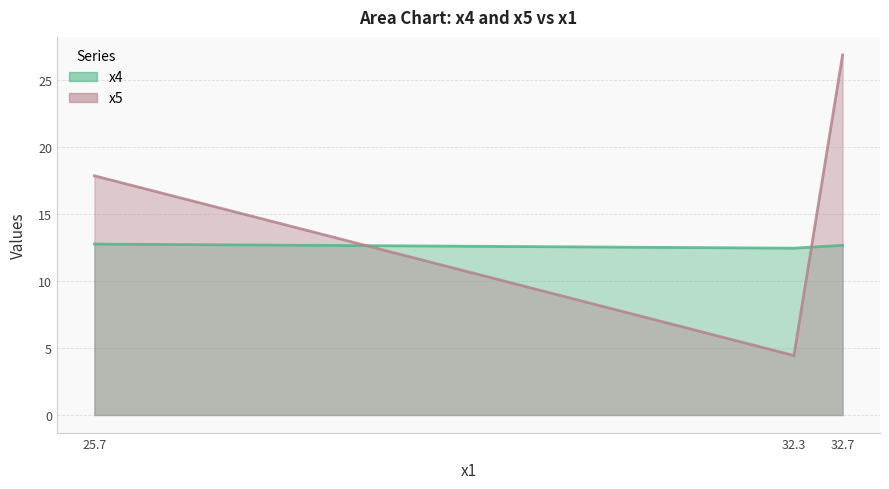

Where is x5 nearest to the value 15?

25.7